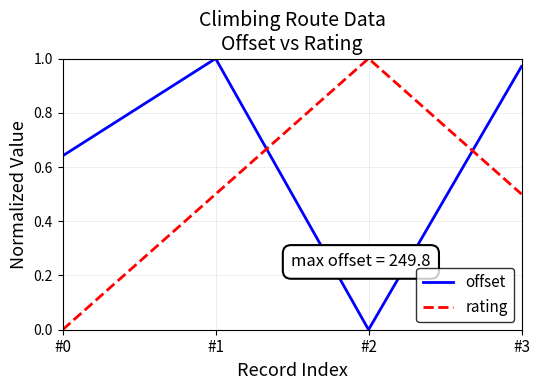

Between #1 and #2, which series saw the biggest shift?

offset